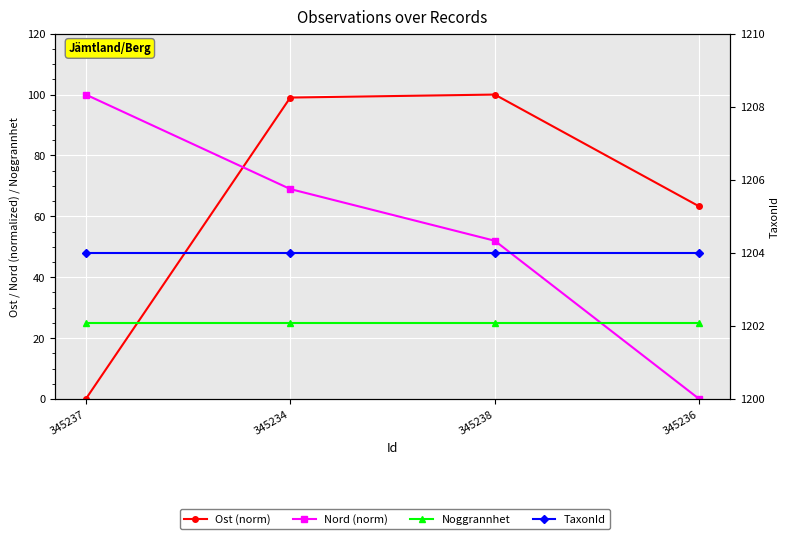

True or false: Ost (norm) has a value of 0.0 at 345237.

True